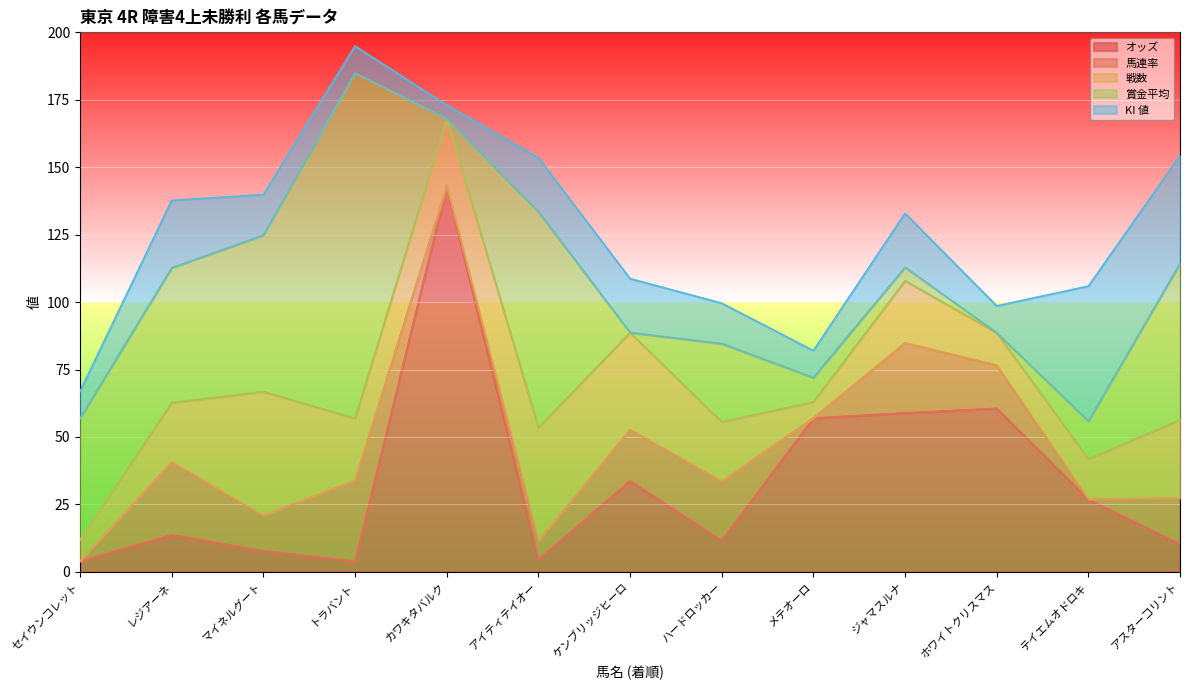

Where does the 戦数 series first go above 23?

マイネルグート